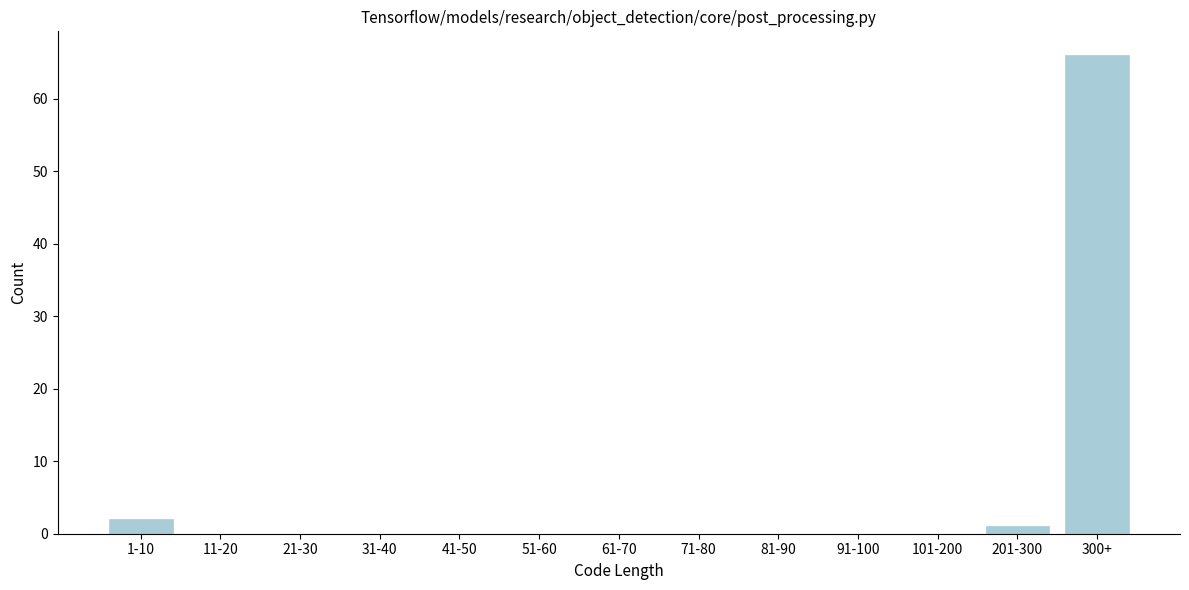

Reading left to right, transcribe all the data shown in this chart.

1-10=2	11-20=0	21-30=0	31-40=0	41-50=0	51-60=0	61-70=0	71-80=0	81-90=0	91-100=0	101-200=0	201-300=1	300+=66